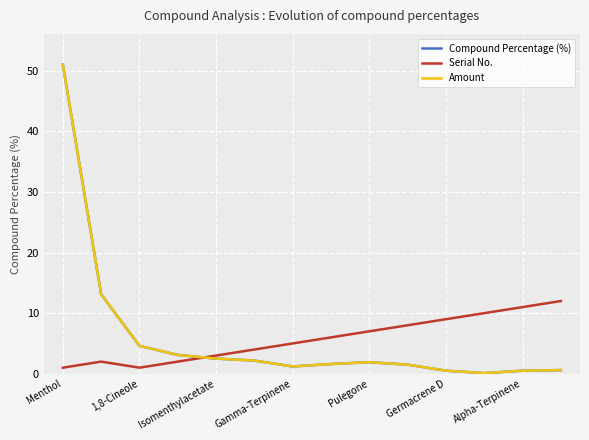

True or false: Amount and Compound Percentage (%) cross at least once.

False